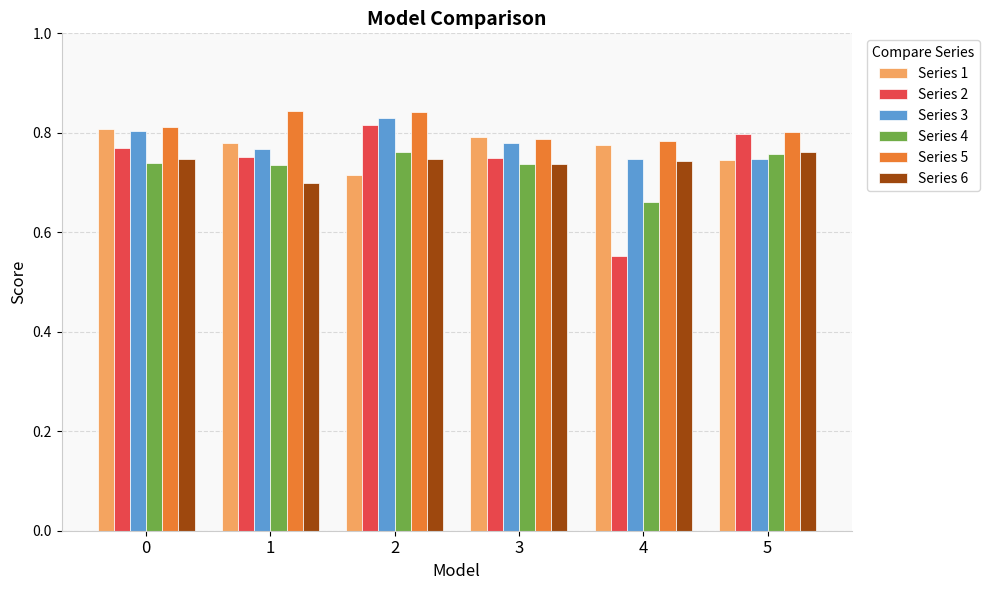

Which series has the largest range (max minus min)?

Series 2